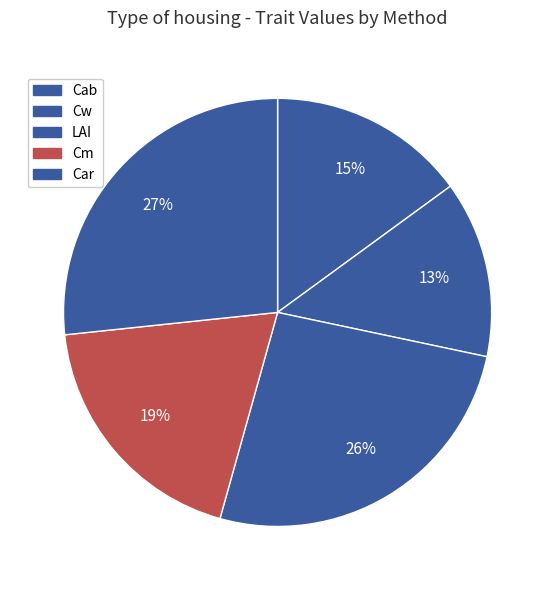

To the nearest percent, what portion does Cm represent?

19%